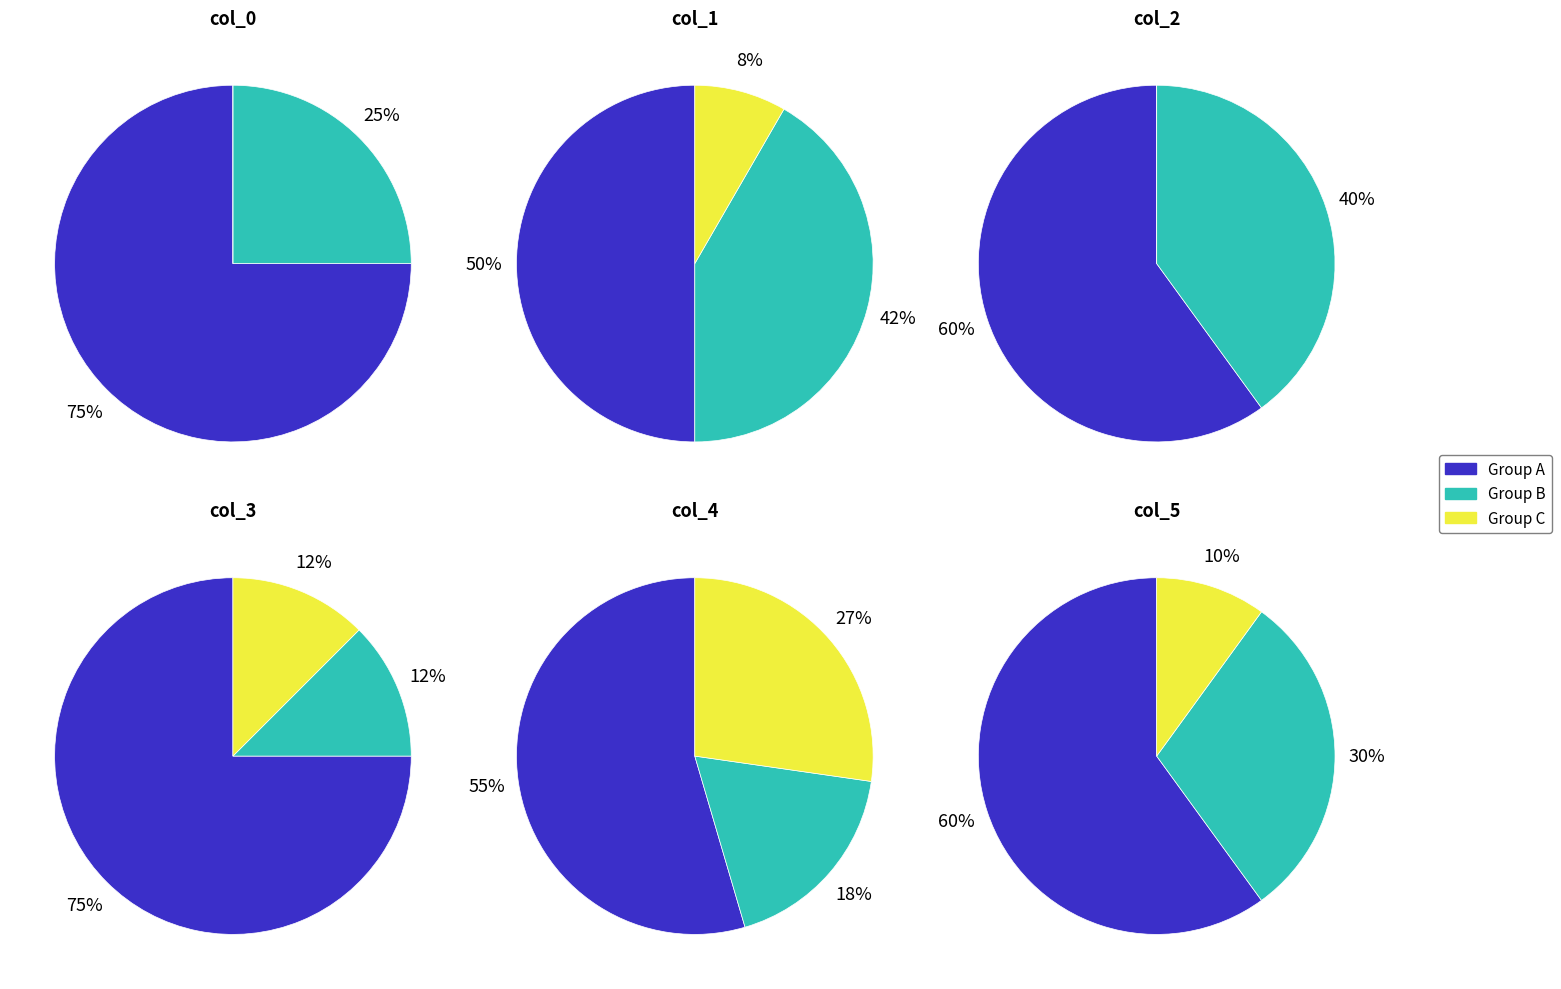

Which slice is the largest?

col_0